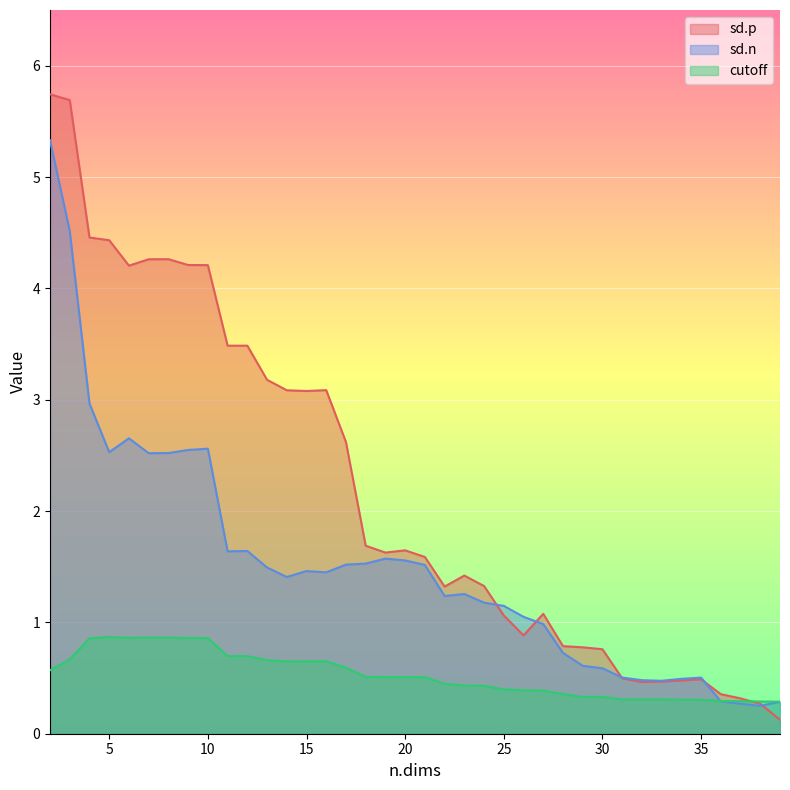

Which series has the largest range (max minus min)?

sd.p